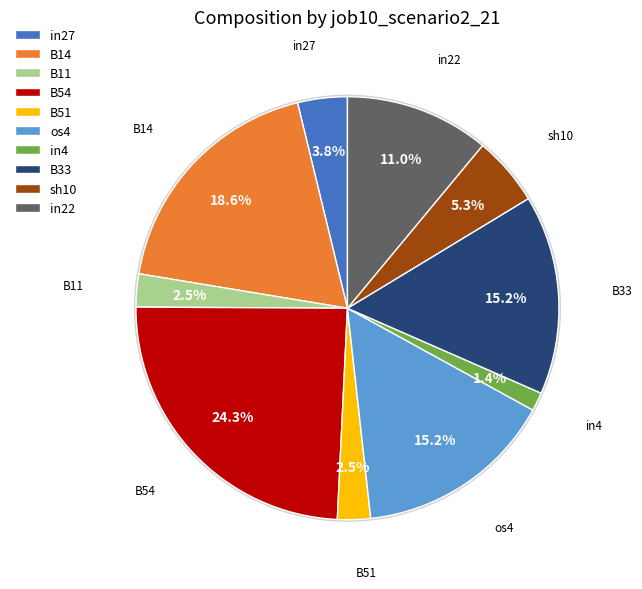

Which has a higher value, B54 or sh10?

B54